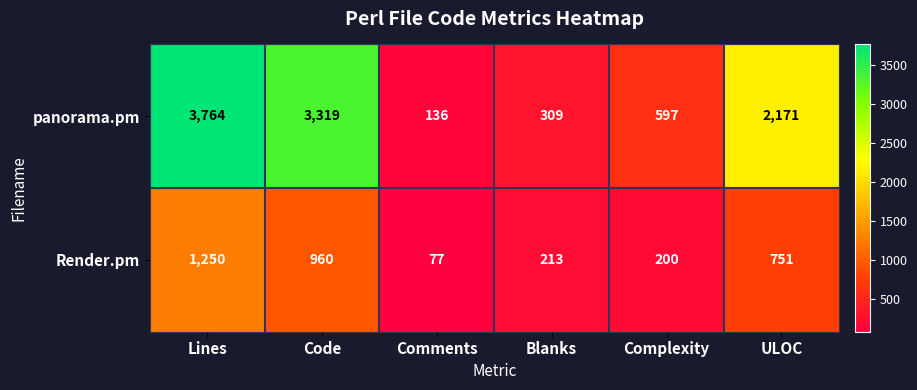

List the series in order of their peak value, lowest first.

Render.pm, panorama.pm